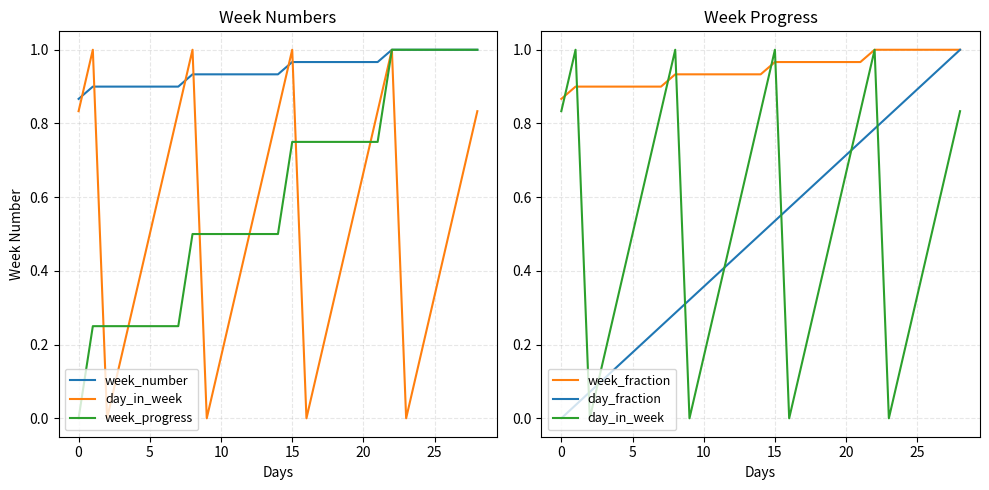

Does the chart display data point markers on the line(s)?

No